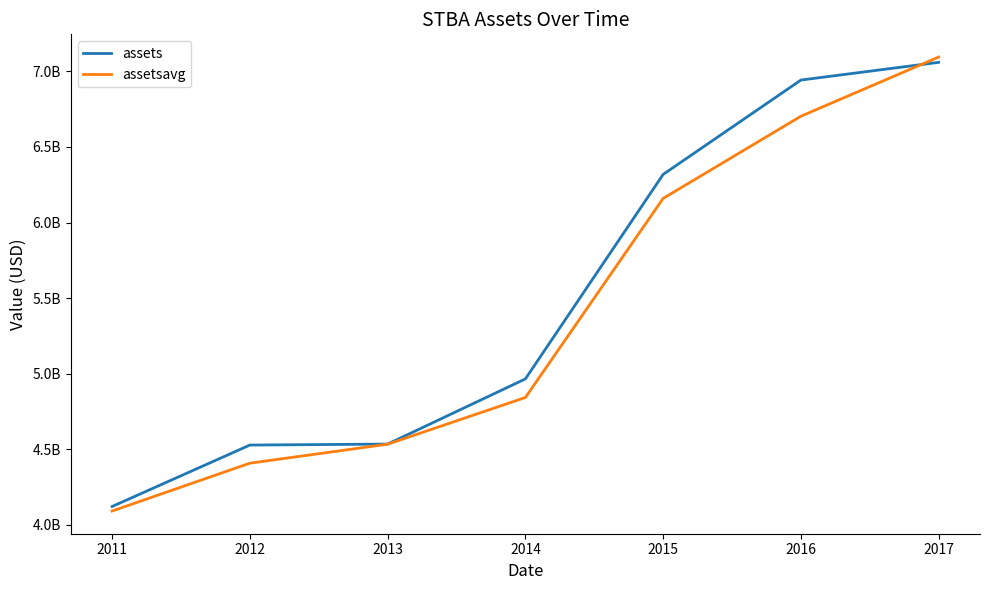

True or false: assets has more than 0 interior local peaks.

False